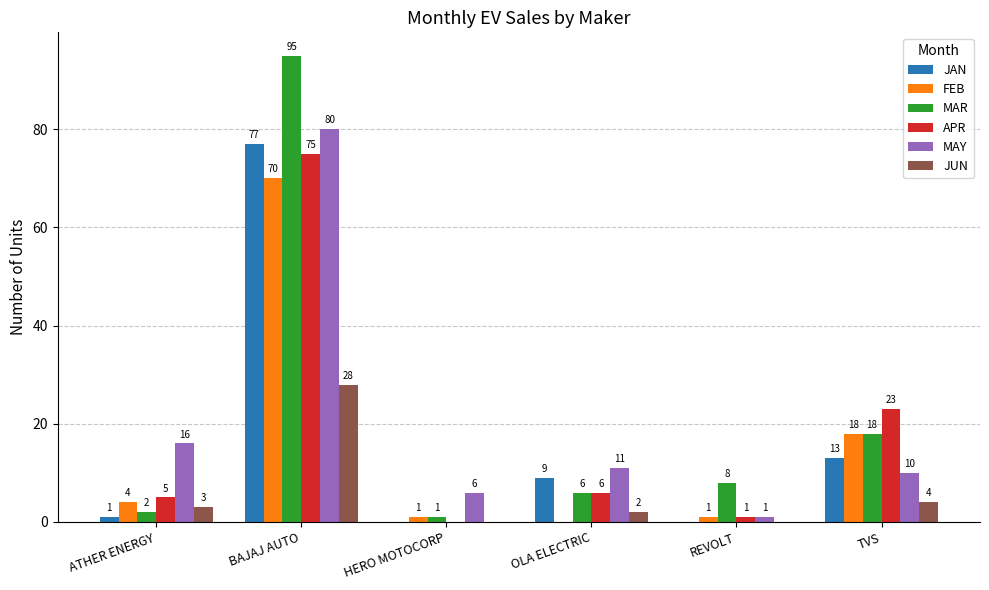

What value does the JUN series have at BAJAJ AUTO, to the nearest 5?

30